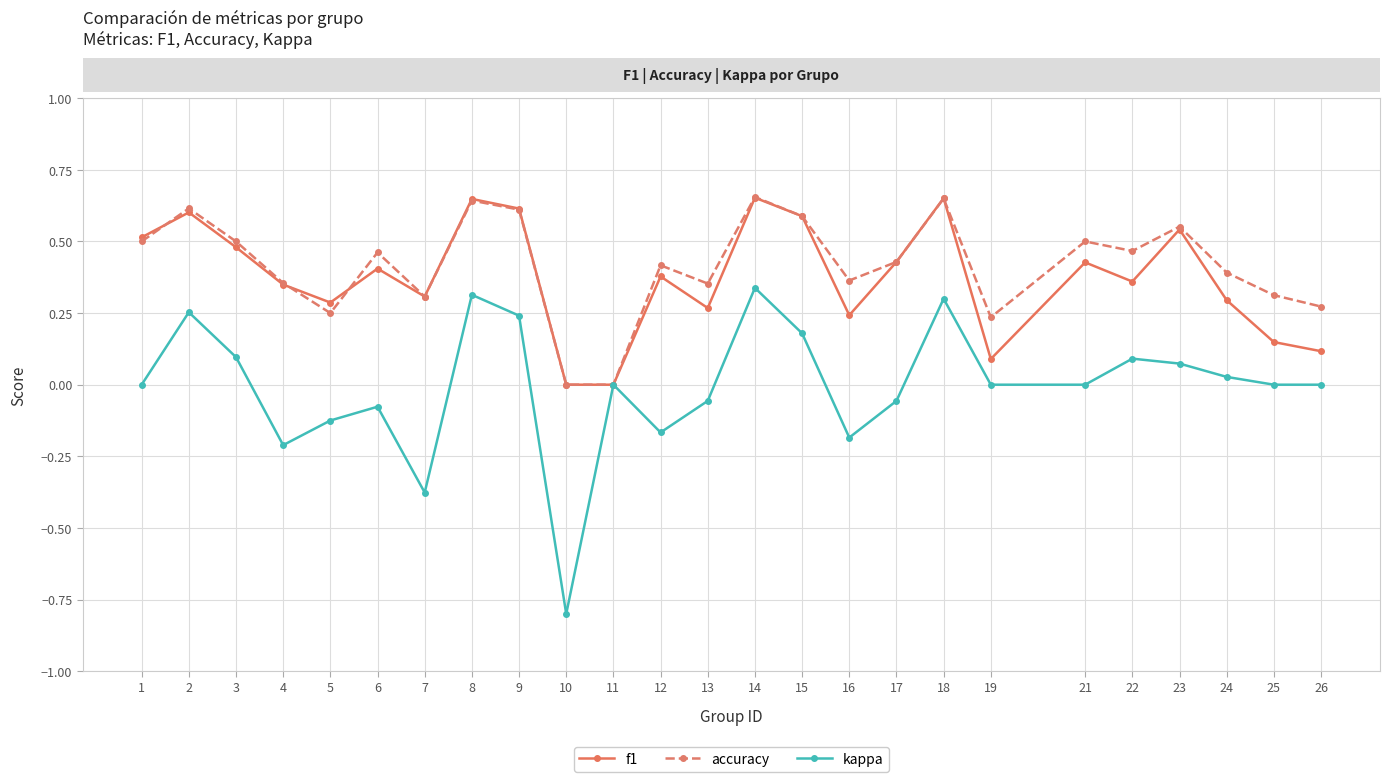

Which label corresponds to the smallest value in the chart?

10